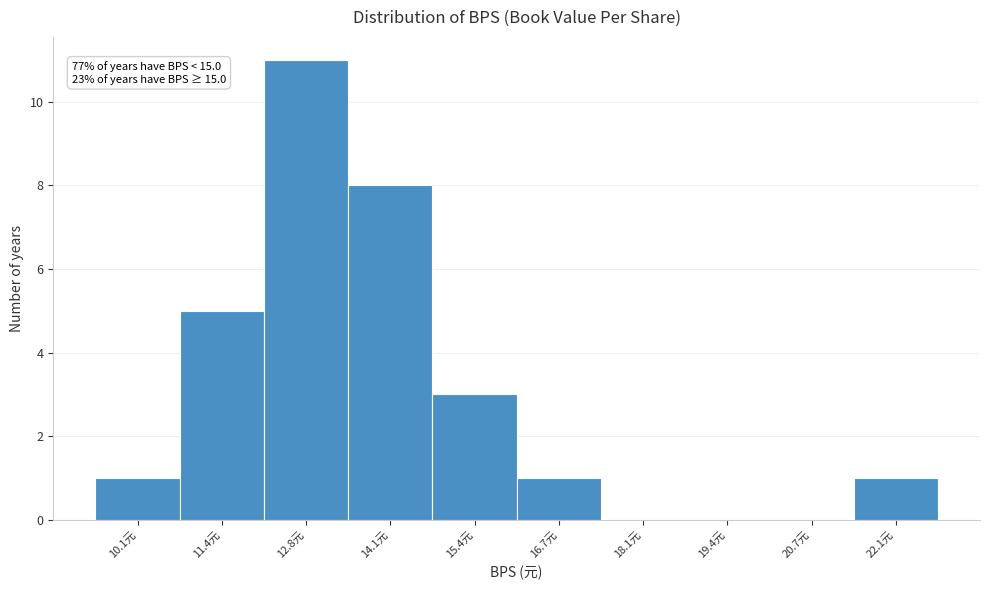

Reading left to right, what are all the values shown in this chart?

10.1元=1	11.4元=5	12.8元=11	14.1元=8	15.4元=3	16.7元=1	18.1元=0	19.4元=0	20.7元=0	22.1元=1